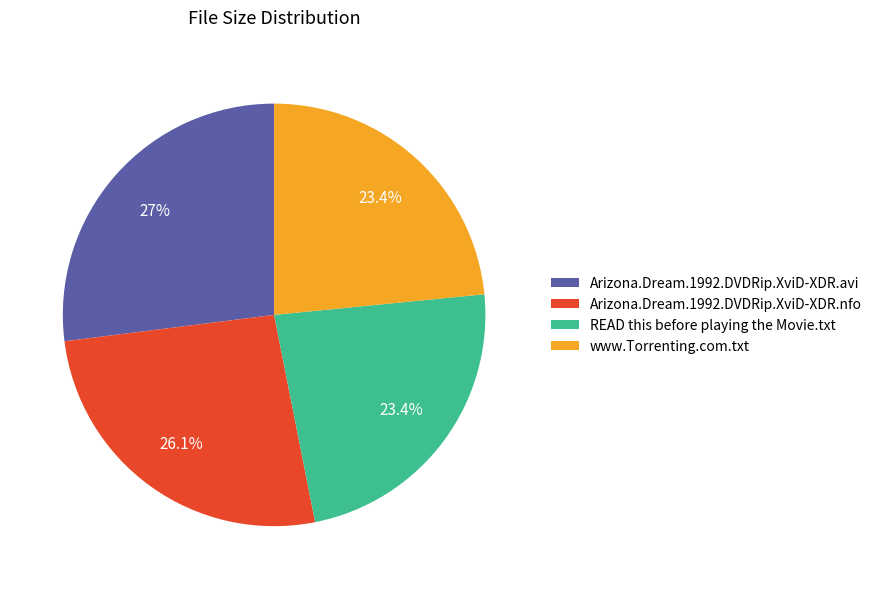

To the nearest percent, what percentage of the pie is Arizona.Dream.1992.DVDRip.XviD-XDR.avi?

27%